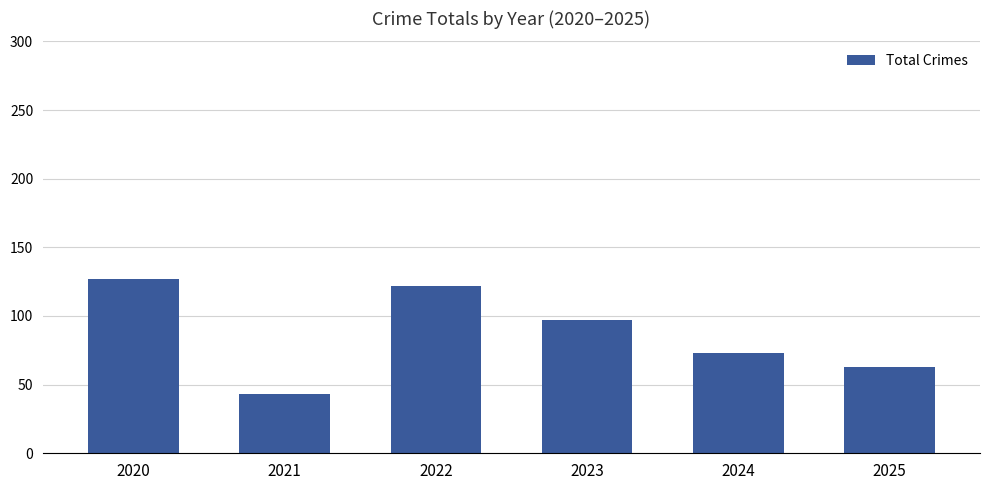

What is the value of the 1st bar from the left?

127